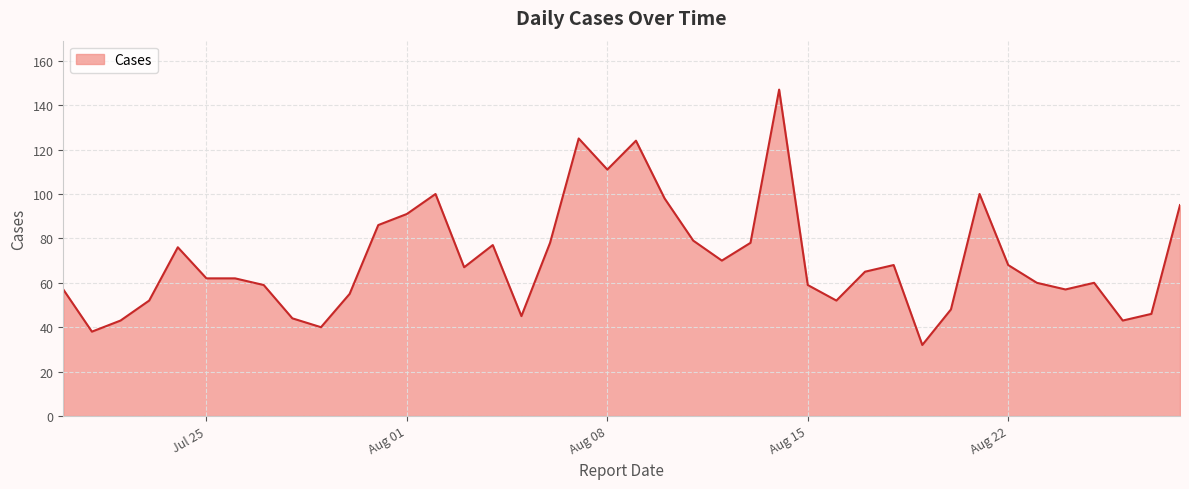

What is the greatest value displayed?

147